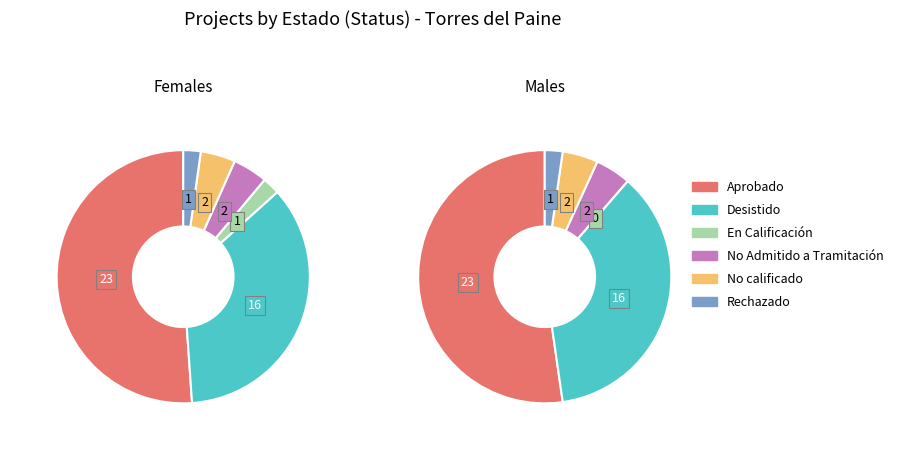

What percentage do No Admitido a Tramitación and Desistido together represent?

40.0%